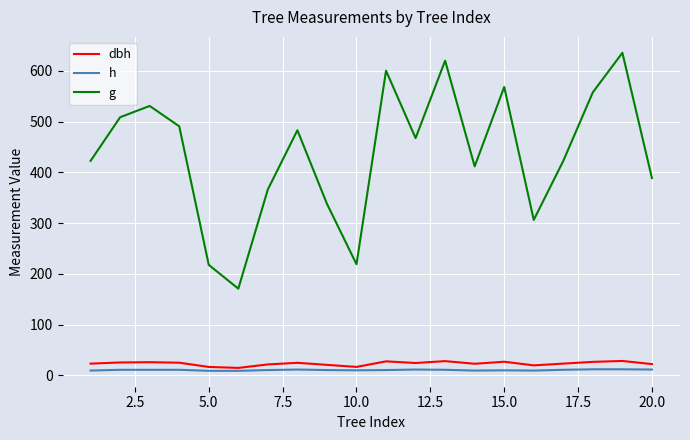

Which series has the largest total across all categories?

g